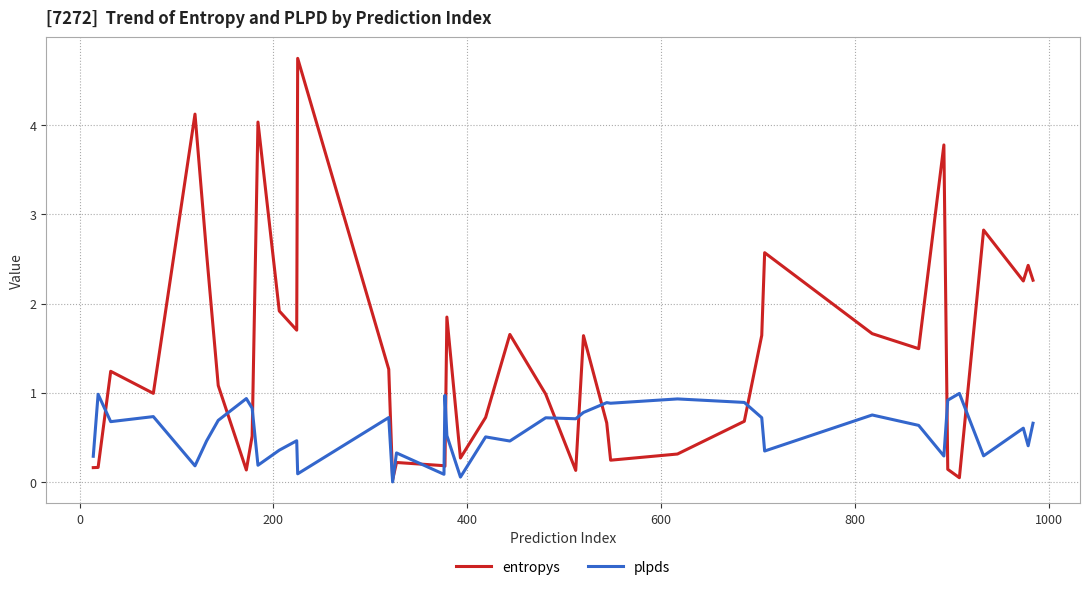

List the series in order of their peak value, highest first.

entropys, plpds